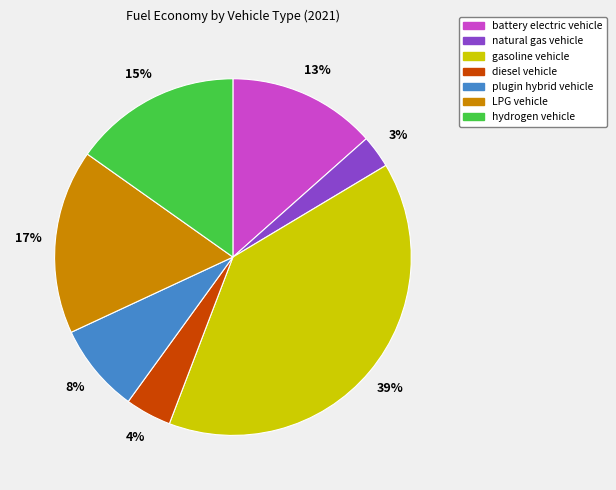

To the nearest percent, what portion does natural gas vehicle represent?

3%